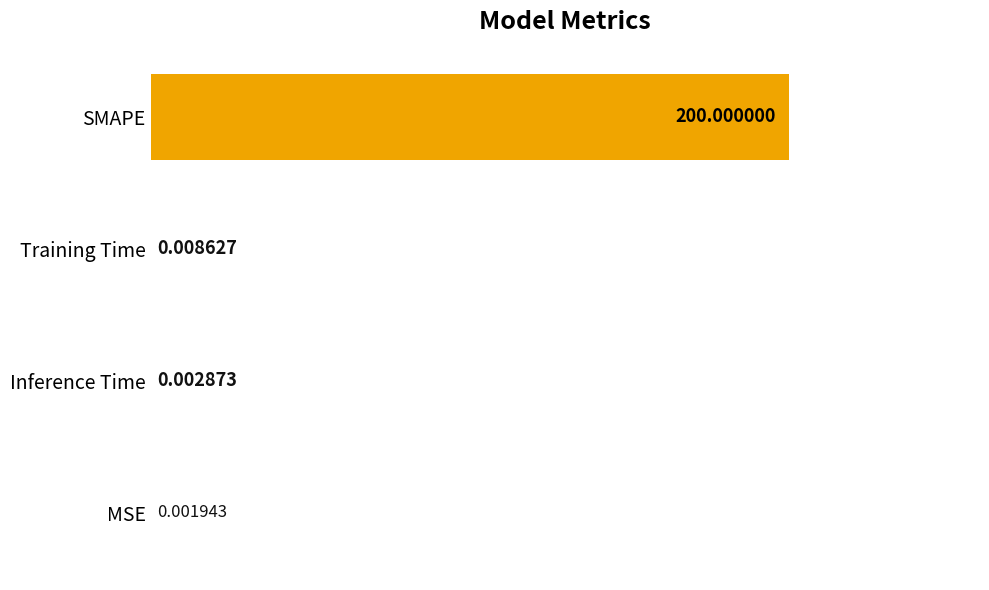

Are the bars horizontal?

Yes